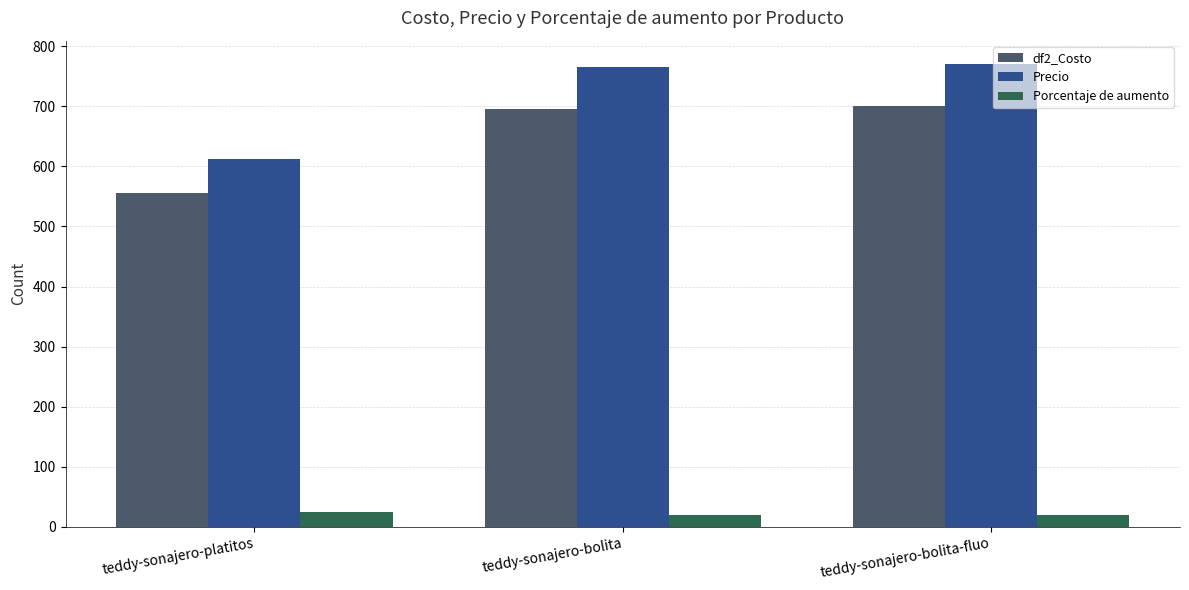

Which series has the largest range (max minus min)?

Precio